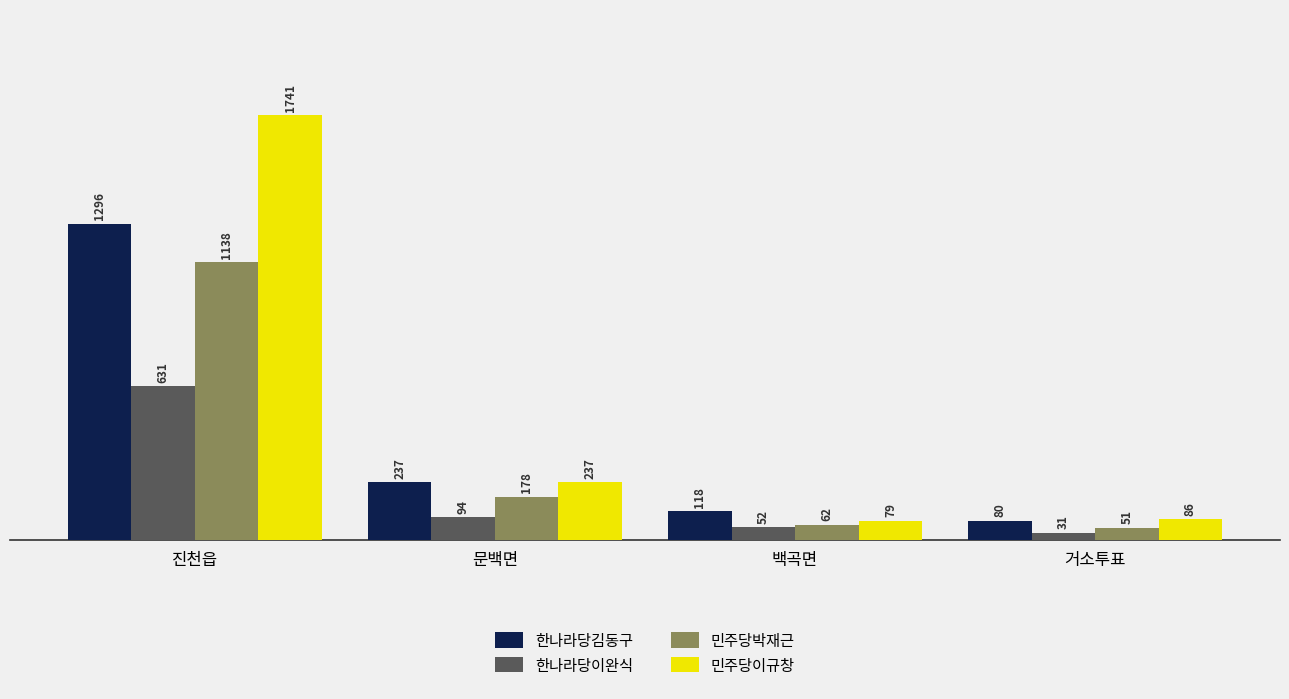

What is the greatest value displayed?

1741